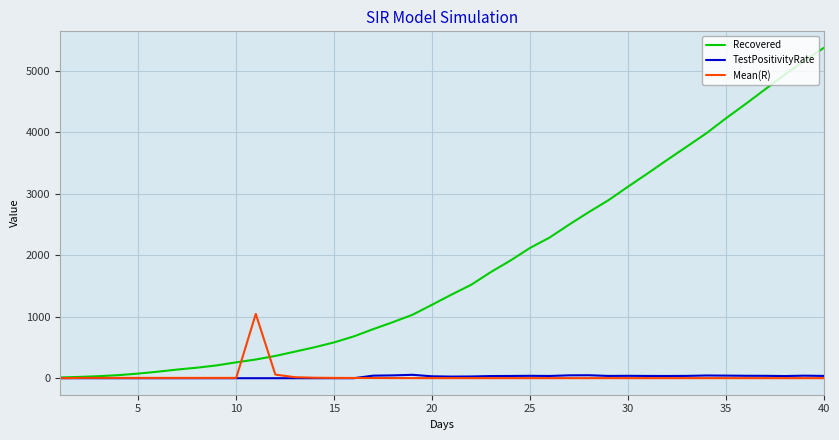

Which series has the largest range (max minus min)?

Recovered